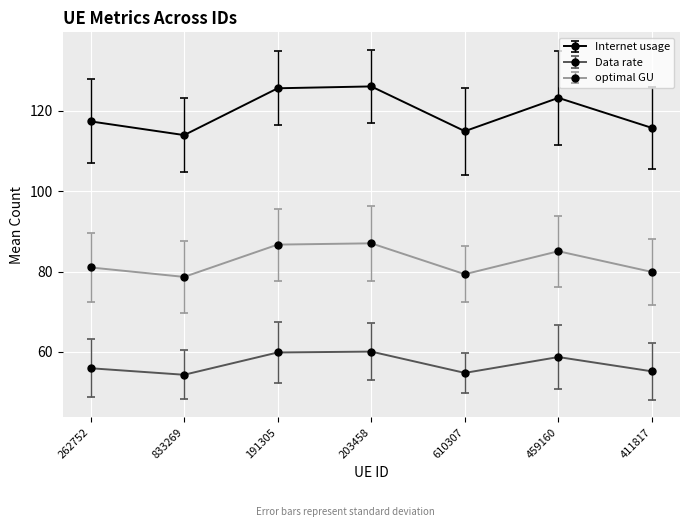

Where is the first local maximum for Data rate?

203458